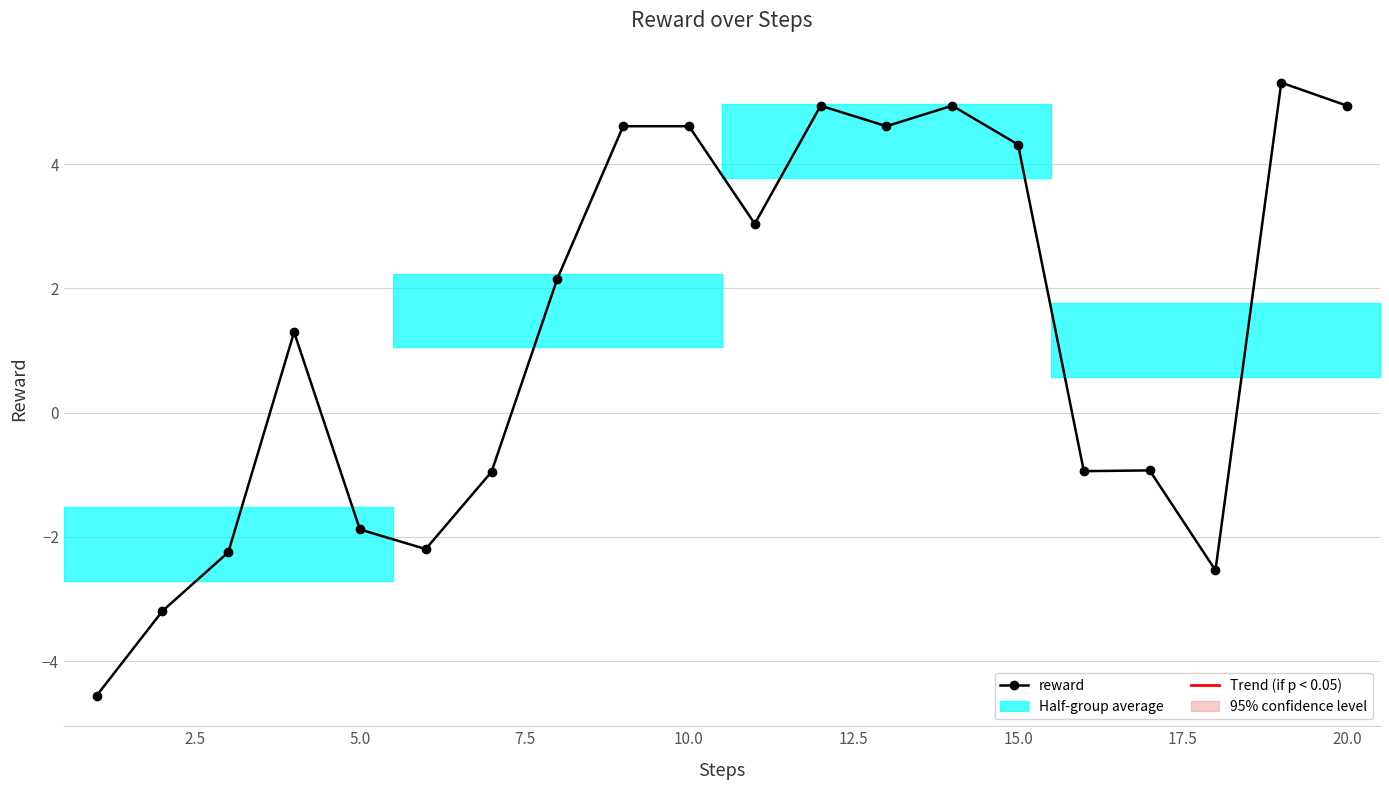

Reading right to left, transcribe all the data shown in this chart.

4.9	5.3	-2.5	-0.9	-0.9	4.3	4.9	4.6	4.9	3.0	4.6	4.6	2.2	-1.0	-2.2	-1.9	1.3	-2.2	-3.2	-4.6